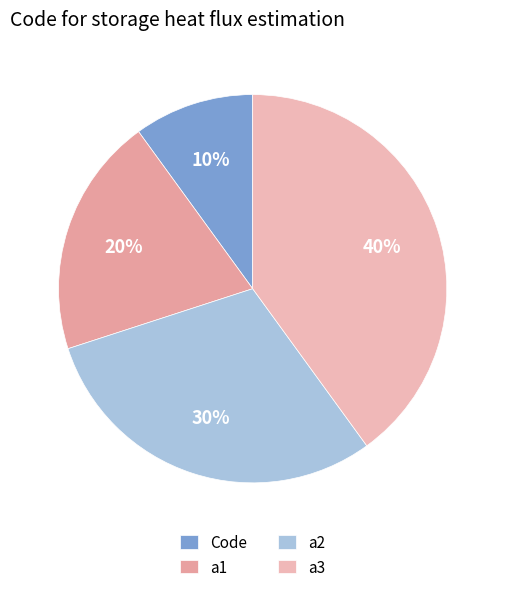

How many segments does this pie chart have?

4